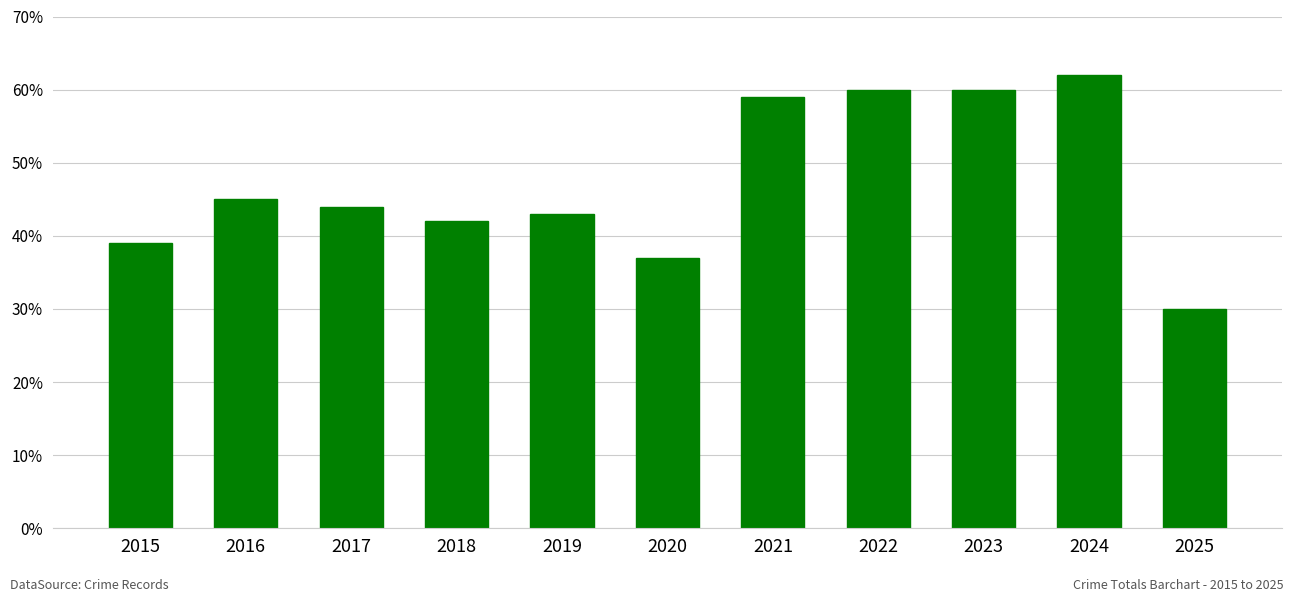

Which label corresponds to the largest value in the chart?

2024